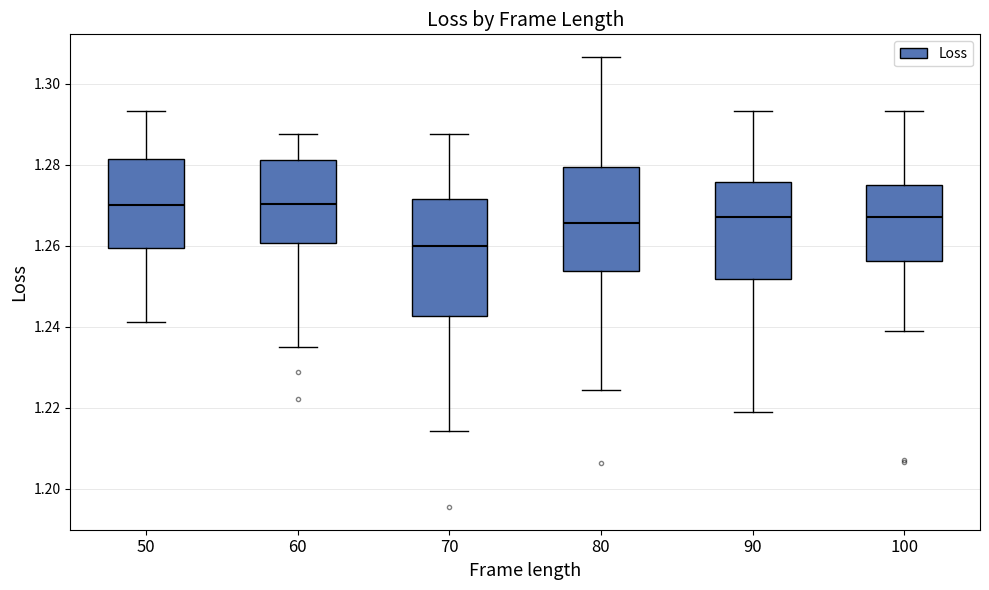

Reading left to right, read every box against the y-axis: the position of its median line, the range the box covers, and the ends of its whiskers. The values are not printed on the chart, so give them approximately, as read against the axis.

50: median 1.270, box 1.260 to 1.282, whiskers 1.242 to 1.294
60: median 1.270, box 1.260 to 1.282, whiskers 1.234 to 1.288
70: median 1.260, box 1.242 to 1.272, whiskers 1.214 to 1.288
80: median 1.266, box 1.254 to 1.280, whiskers 1.224 to 1.306
90: median 1.268, box 1.252 to 1.276, whiskers 1.220 to 1.294
100: median 1.268, box 1.256 to 1.276, whiskers 1.238 to 1.294